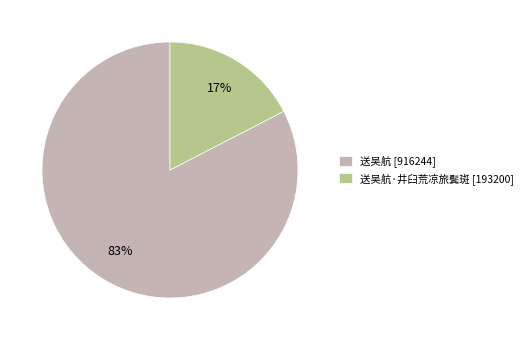

Is the sum of 送吴航·井臼荒凉旅鬓斑 [193200] and 送吴航 [916244] greater than half?

Yes